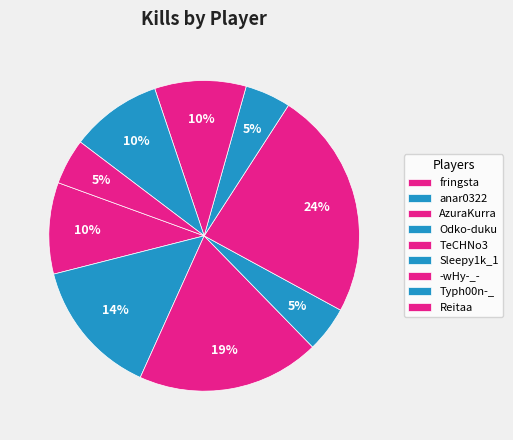

How many segments does this pie chart have?

9